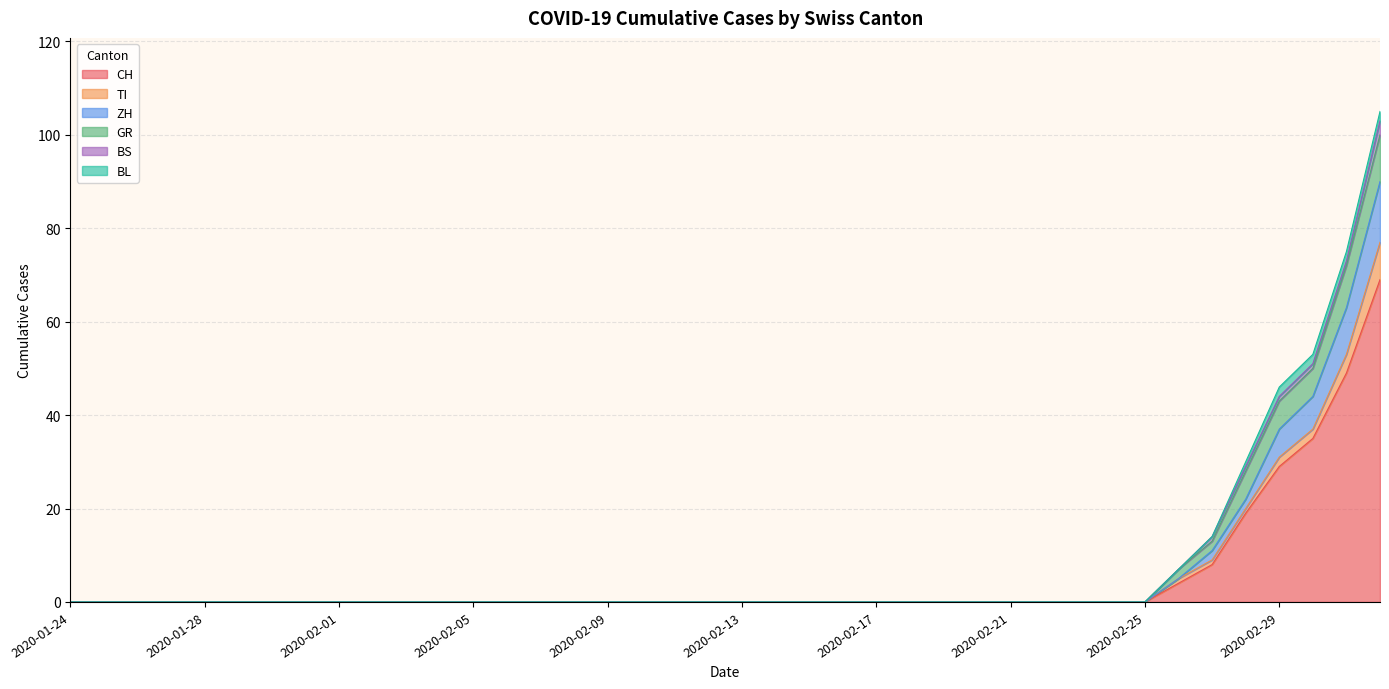

Between 2020-02-15 and 2020-02-24, which is larger?

2020-02-15